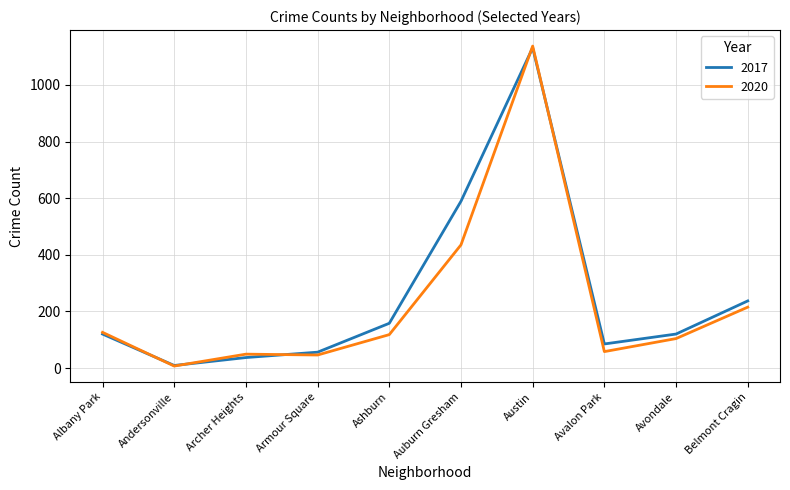

At which label is 2020 closest to 572?

Auburn Gresham